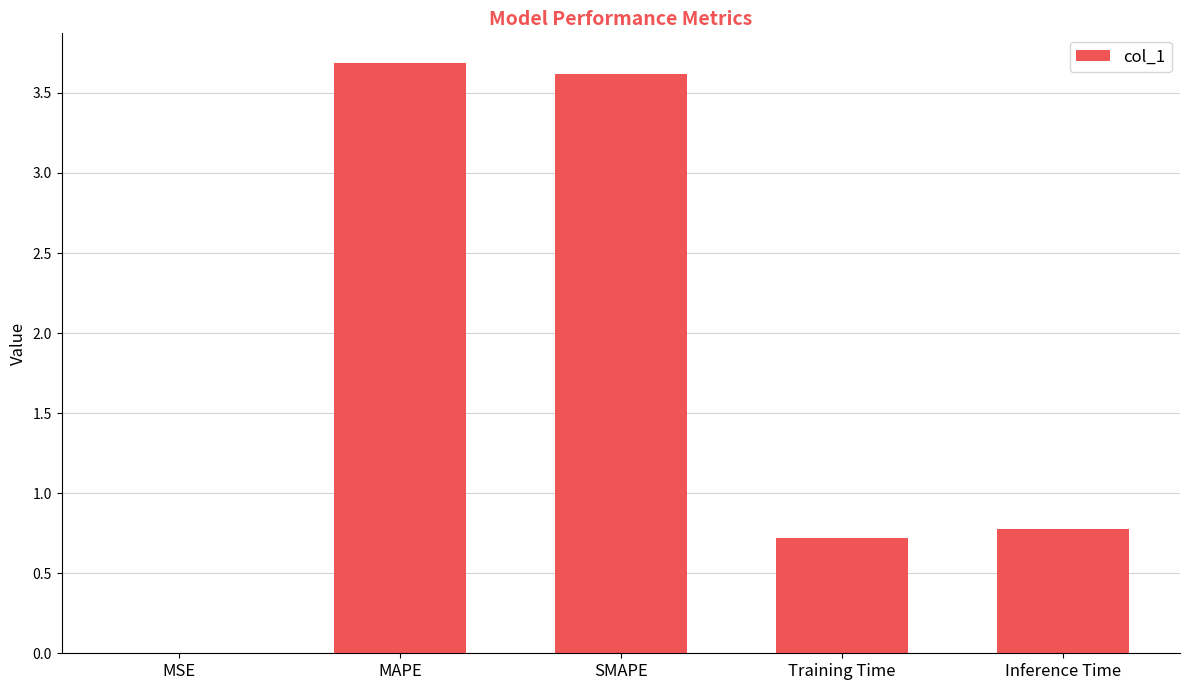

What is the average value?

1.8